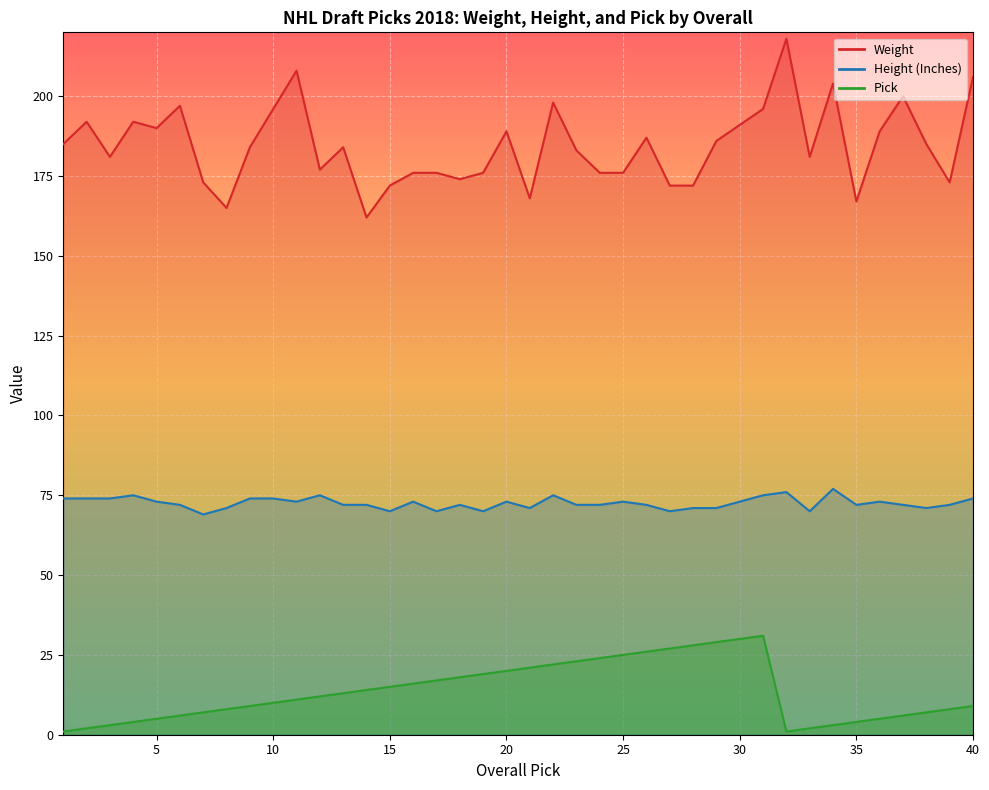

What are all the series names shown in the legend?

Weight, Height (Inches), Pick